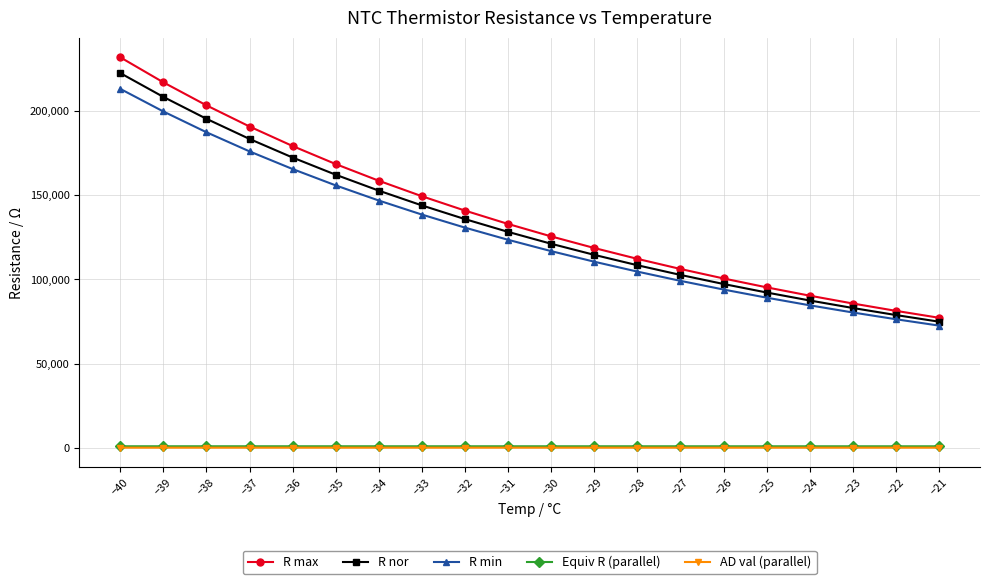

The R min series shows 134382.5 at −24. True or false?

False